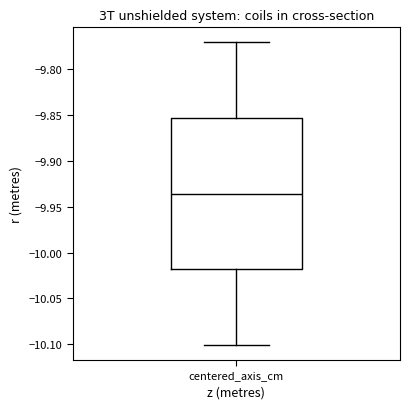

Where does the median line of the box for centered_axis_cm sit on the y-axis? The values are not printed on the chart, so give them approximately, as read against the axis.

-9.935